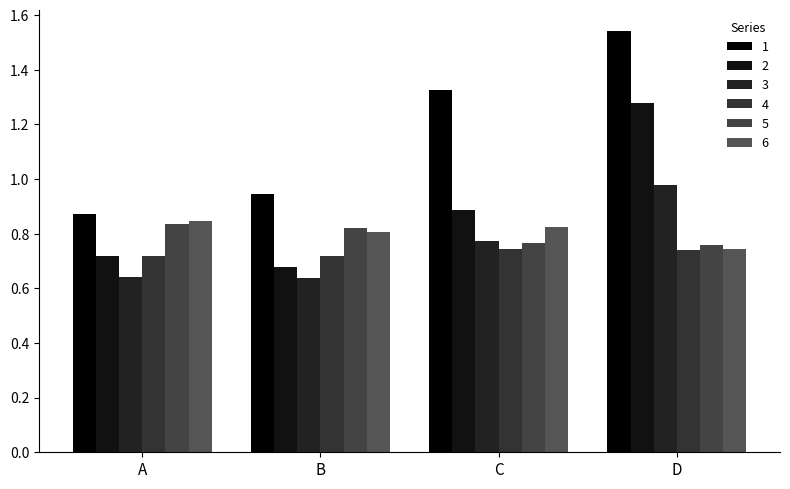

What is the maximum value for 4?

0.7